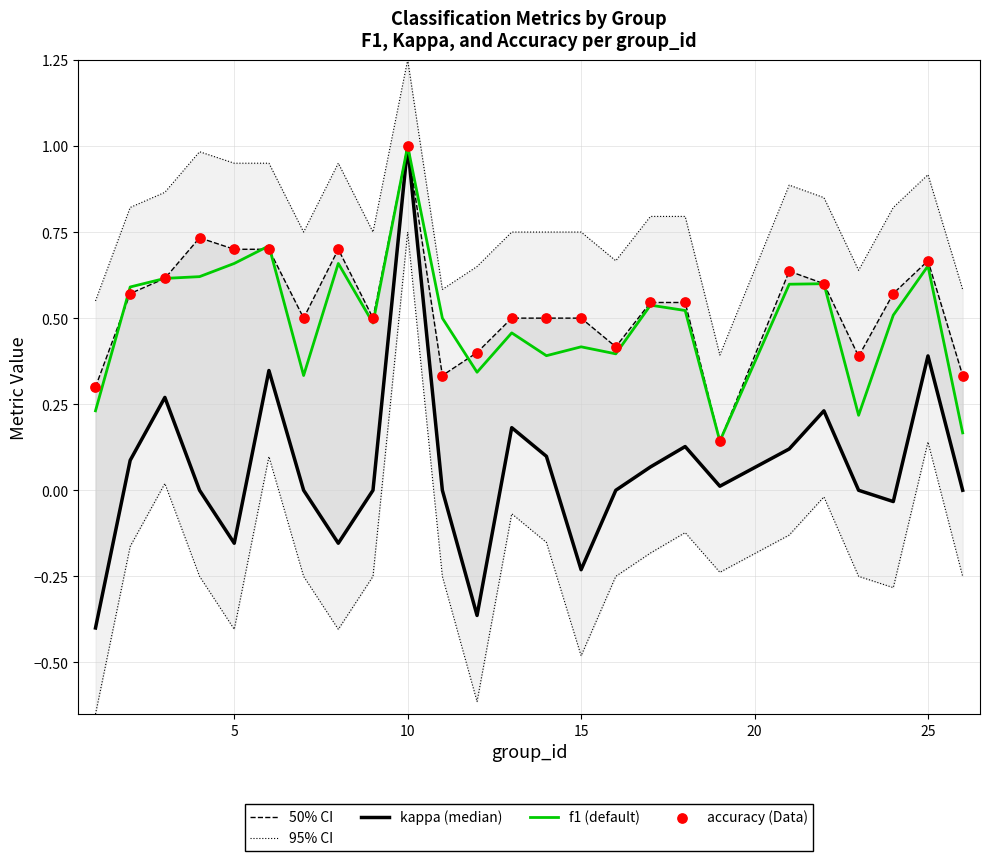

The value of f1 (default) at 5 is 1.2. True or false?

False